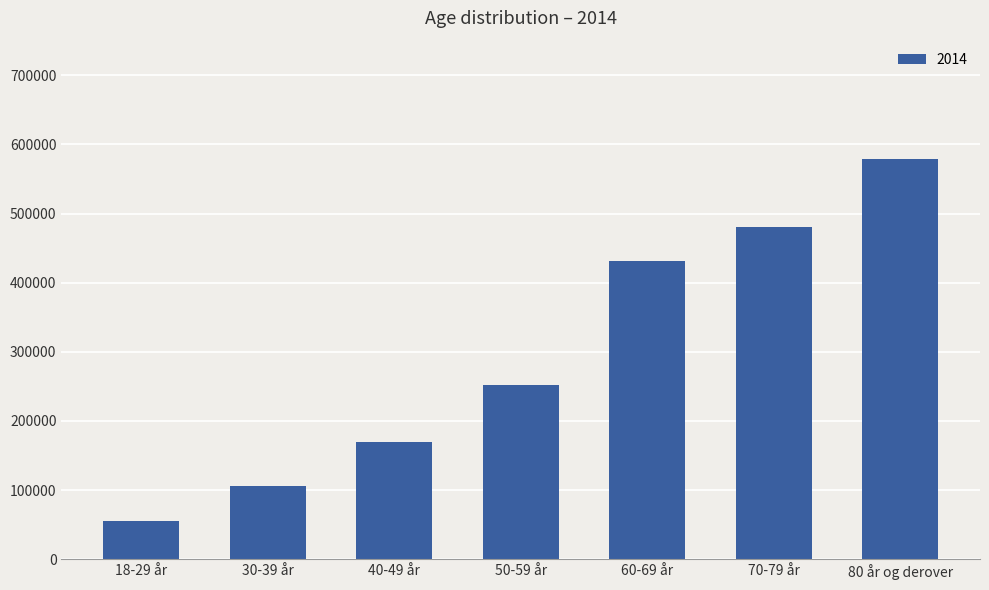

How many data points are less than 252261?

3